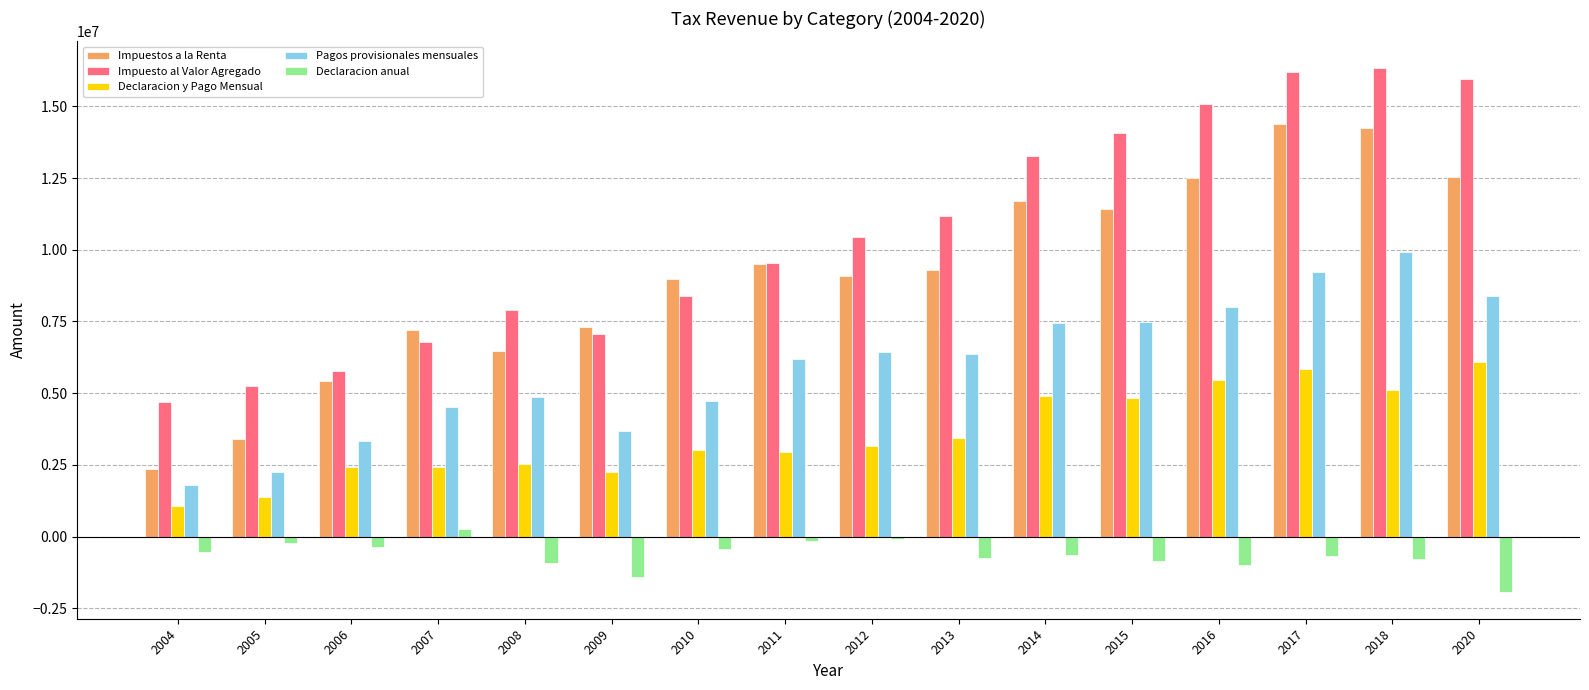

At 2013, list the series in order from largest to smallest.

Impuesto al Valor Agregado, Impuestos a la Renta, Pagos provisionales mensuales, Declaracion y Pago Mensual, Declaracion anual